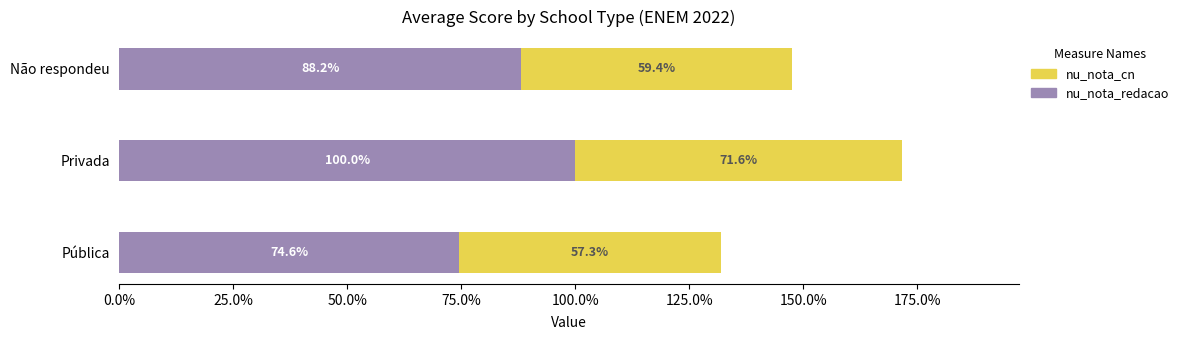

What is the average value of the nu_nota_redacao series?

87.6